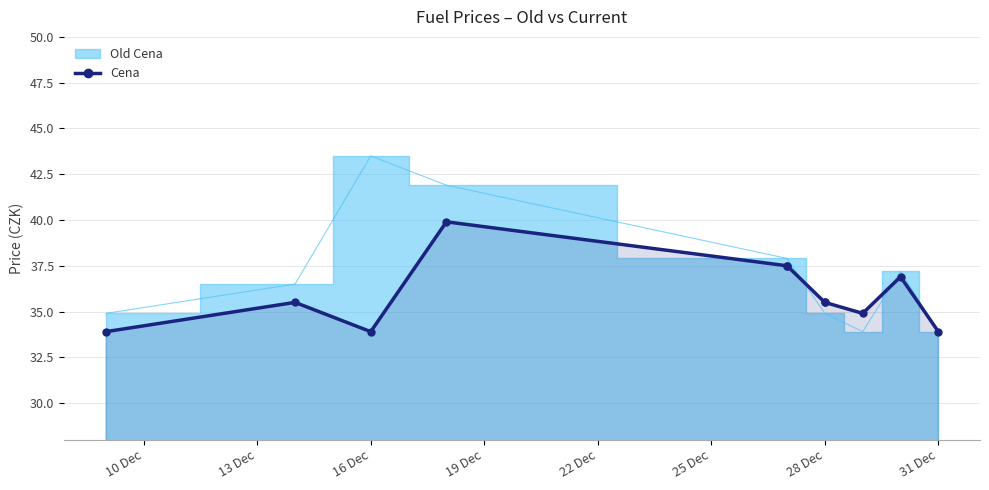

True or false: the data has more than 2 interior local peaks.

True